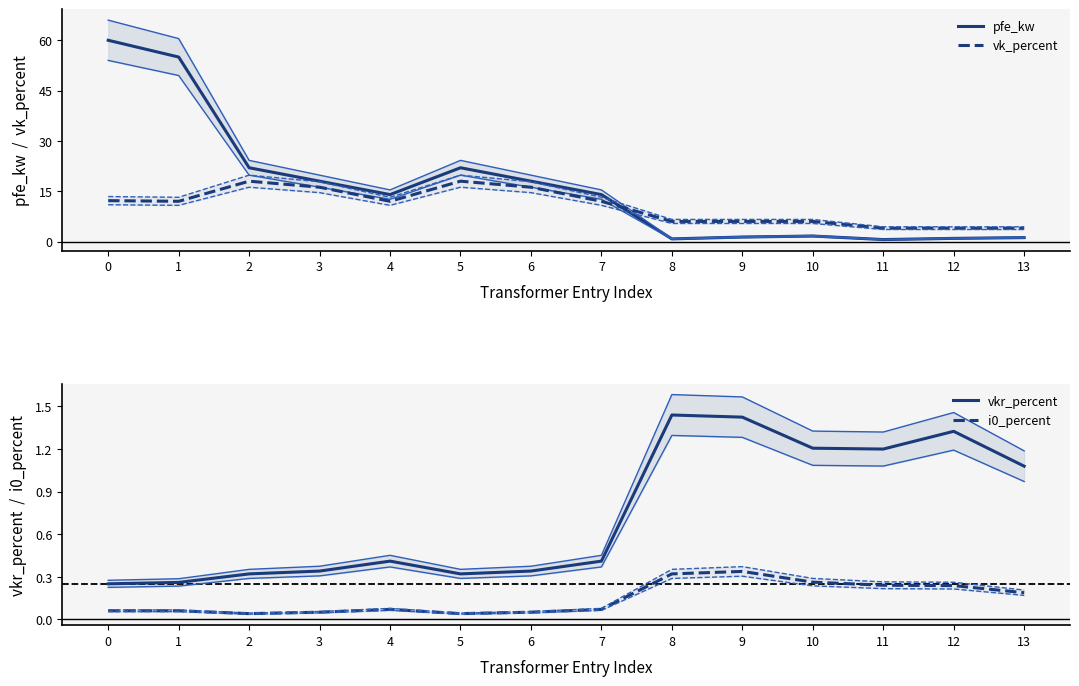

What is the approximate value of vk_percent at 0?

12.2